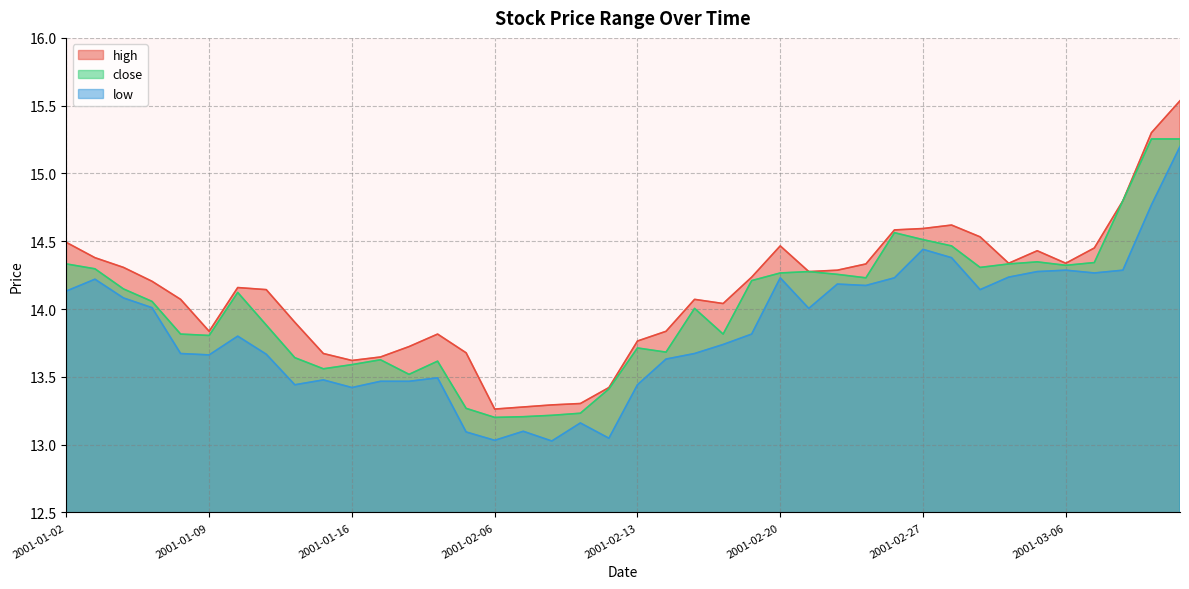

True or false: low and high intersect in this chart.

False